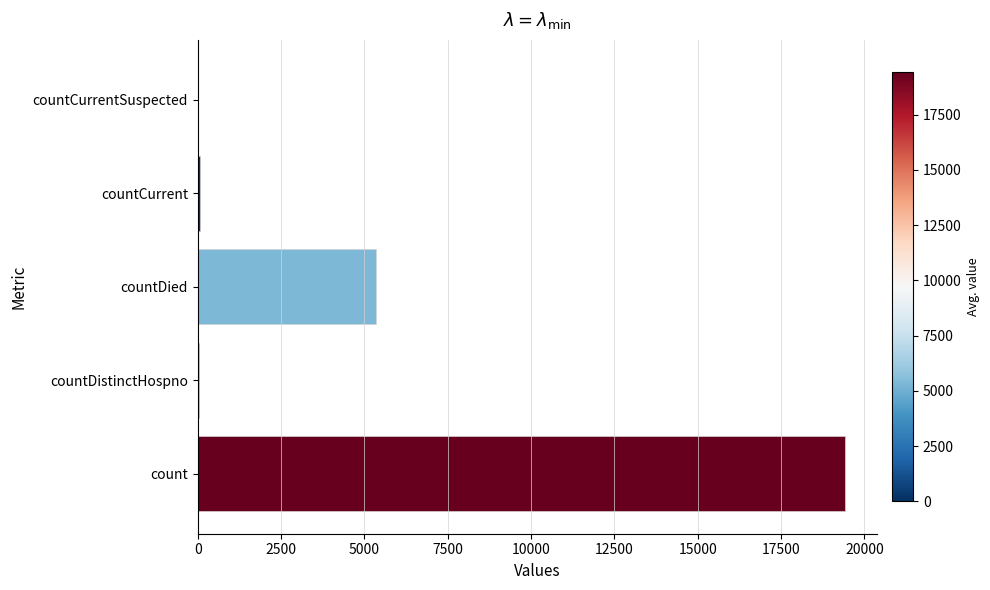

Is it true that the value at countCurrentSuspected is -10748?

False